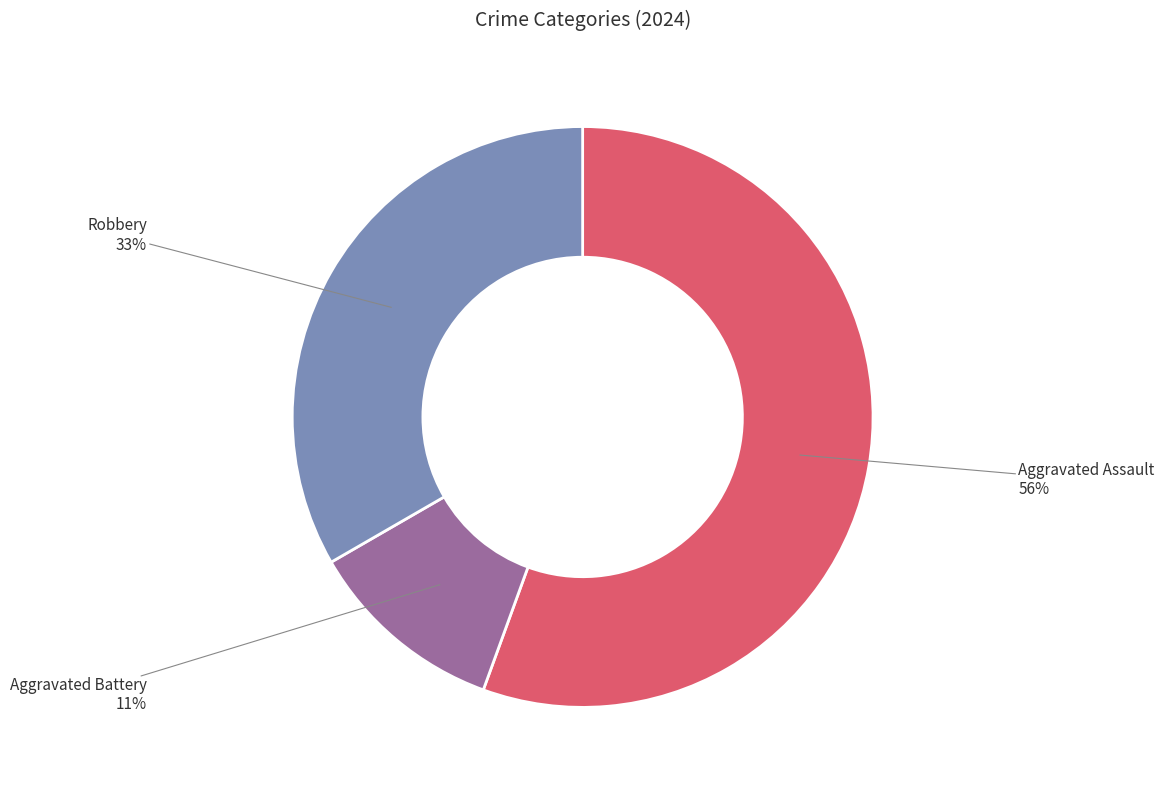

Does Robbery account for over 50% of the chart?

No